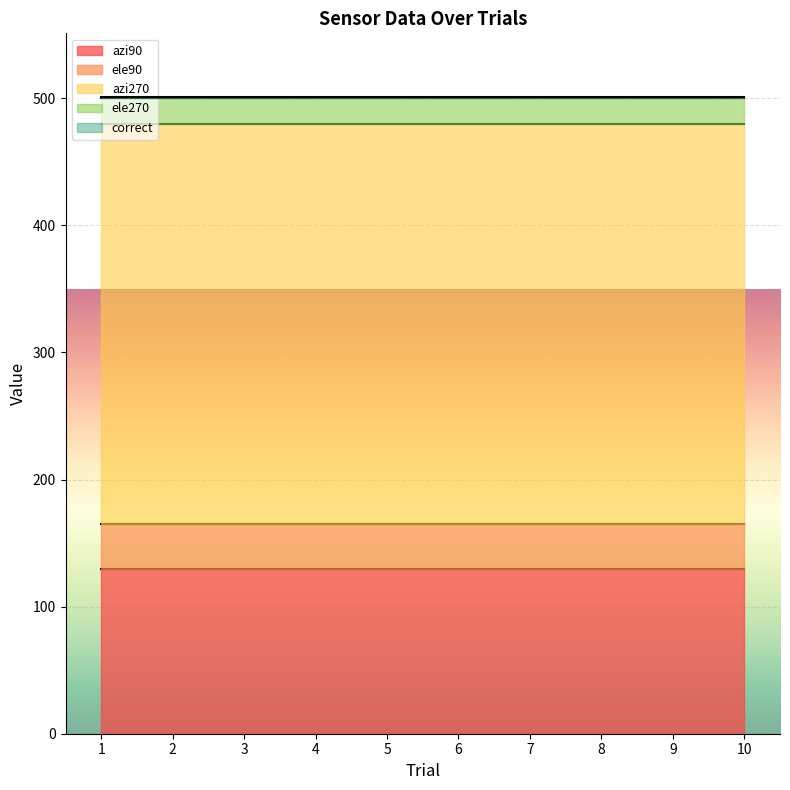

Does the chart display data point markers on the line(s)?

No